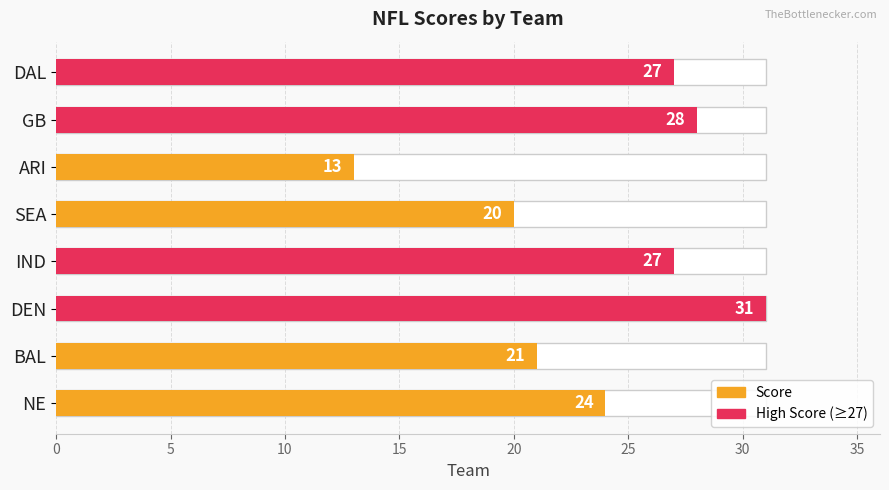

Which series changed the most between DEN and SEA?

High Score (≥27)